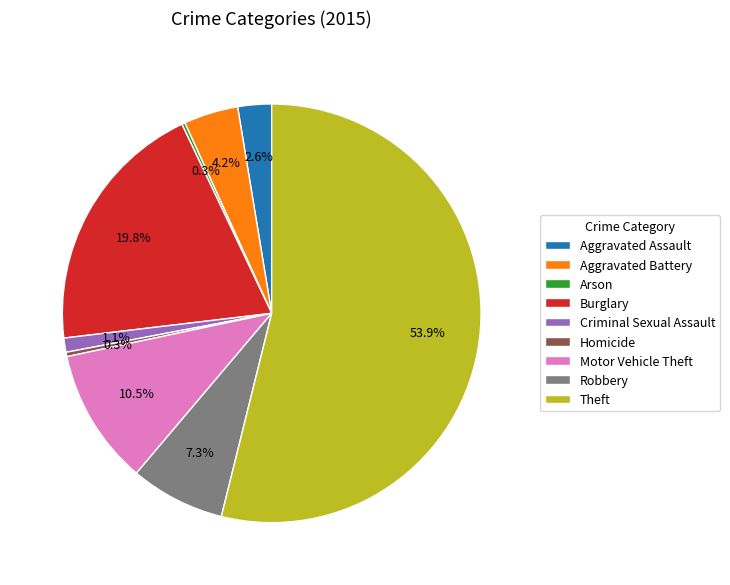

Do Criminal Sexual Assault and Burglary together represent more than half of the pie?

No